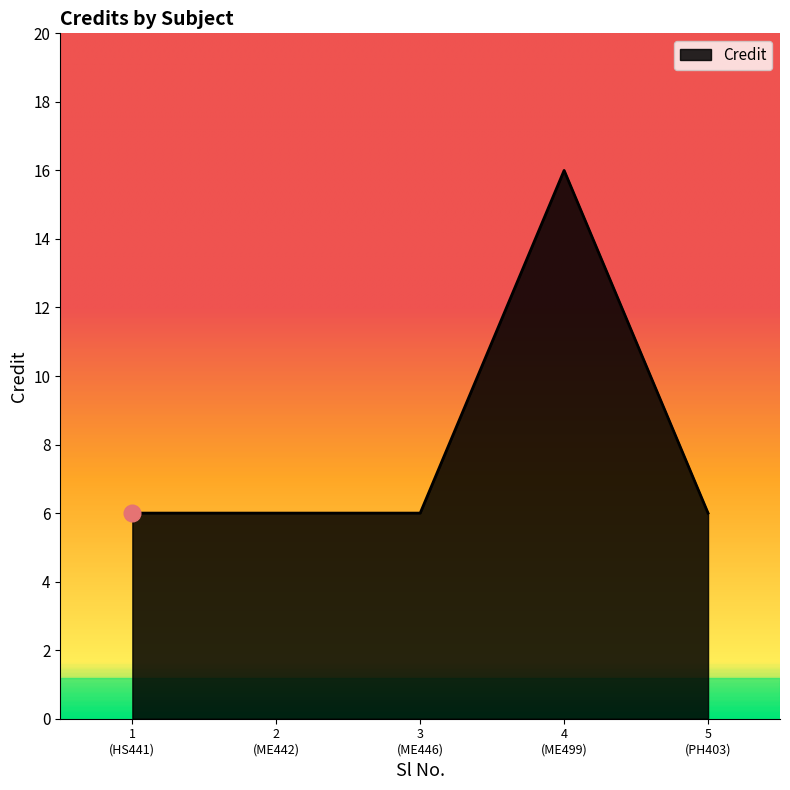

Reading left to right, what are all the values shown in this chart?

6	6	6	16	6